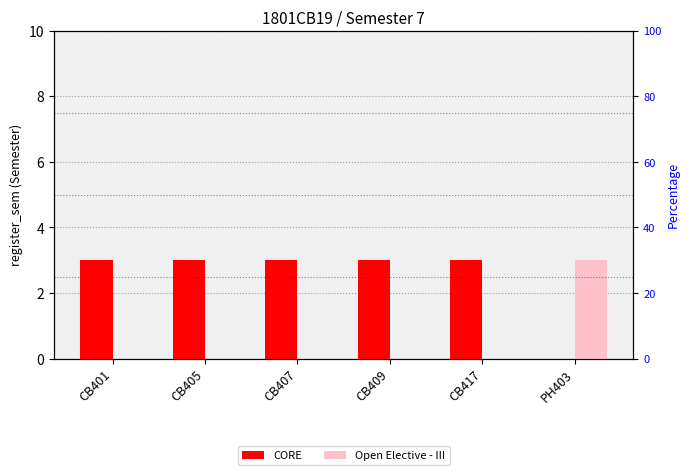

What is the spread (max minus min) of values at CB417?

3